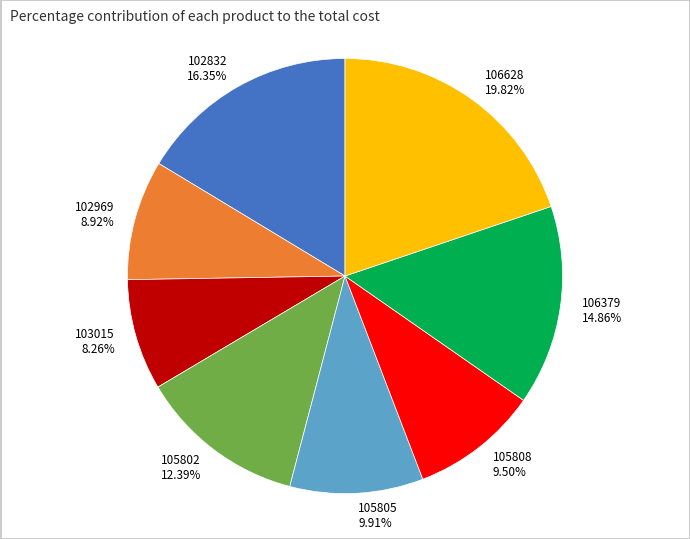

Which slice is the smallest?

103015